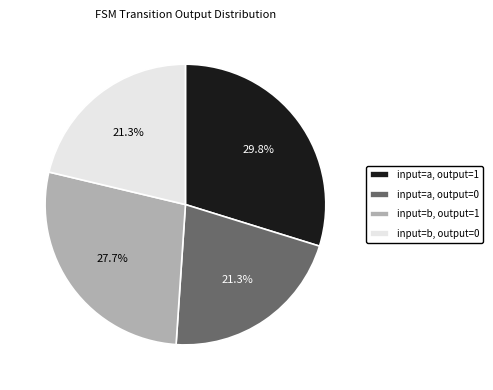

What percentage is NOT represented by input=a, output=0?

78.7%